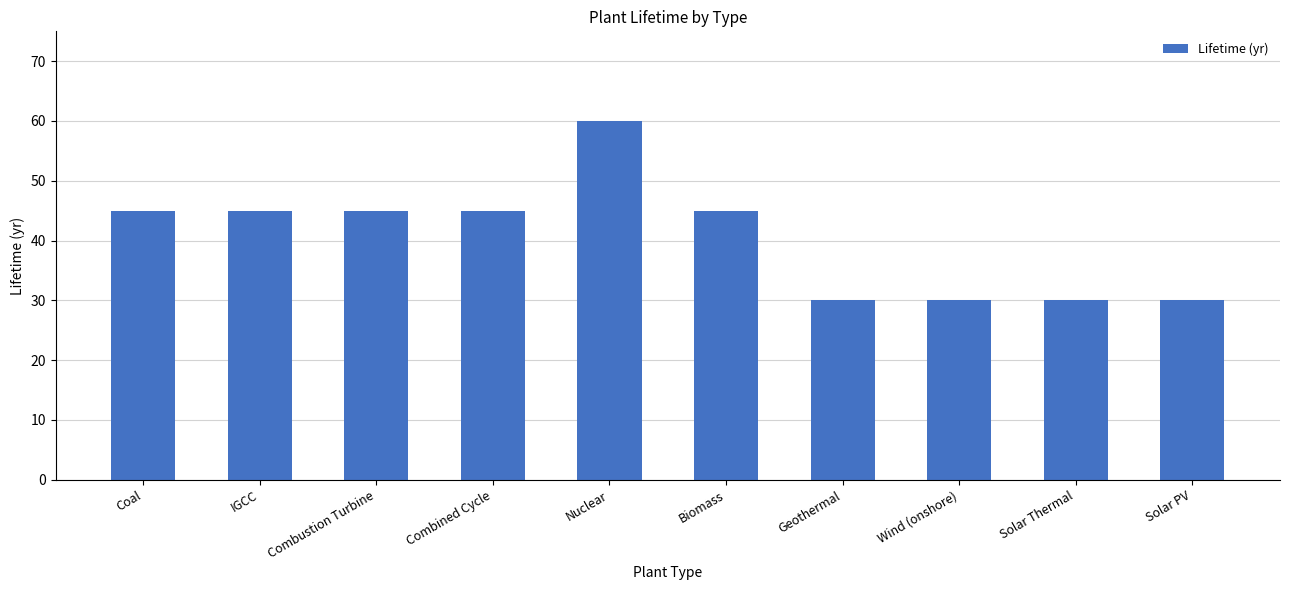

What is the change in value from IGCC to Solar PV?

-15